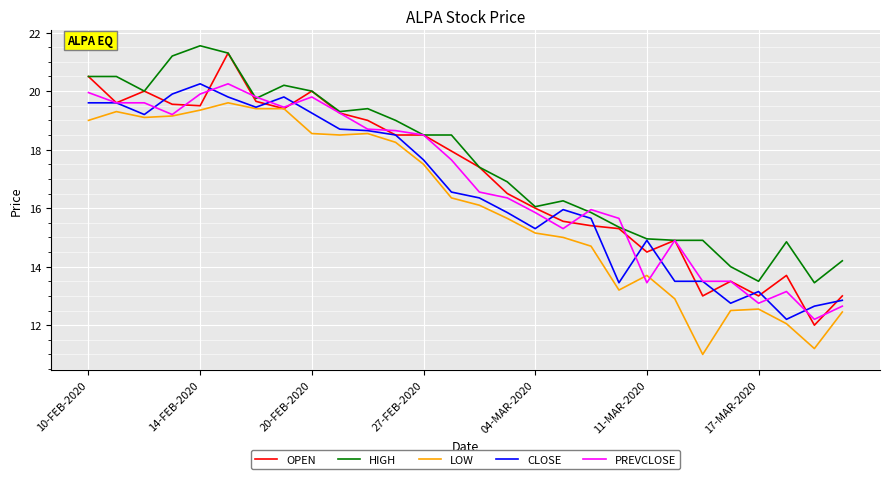

True or false: HIGH has more than 0 interior local peaks.

True